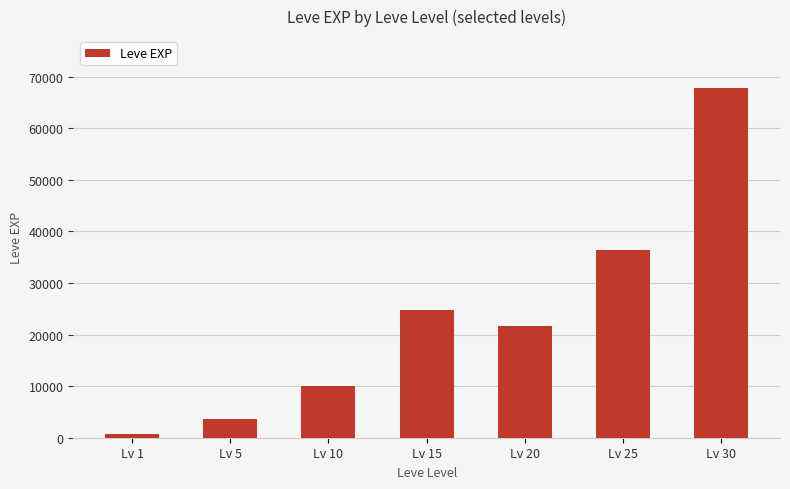

The value at Lv 25 is 36390. True or false?

True